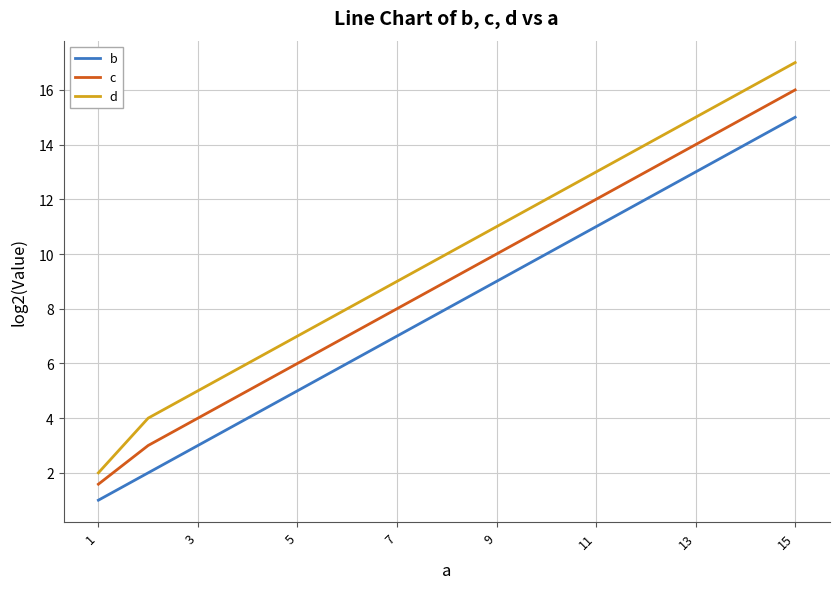

Which series has the largest total across all categories?

d